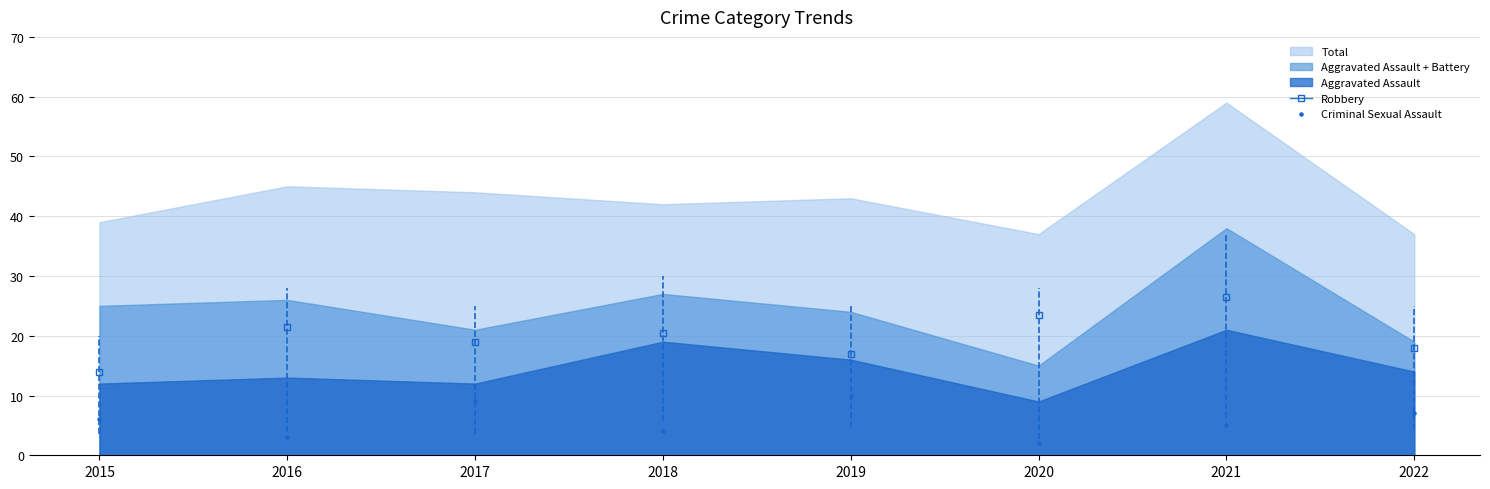

What is the average Y value?

6